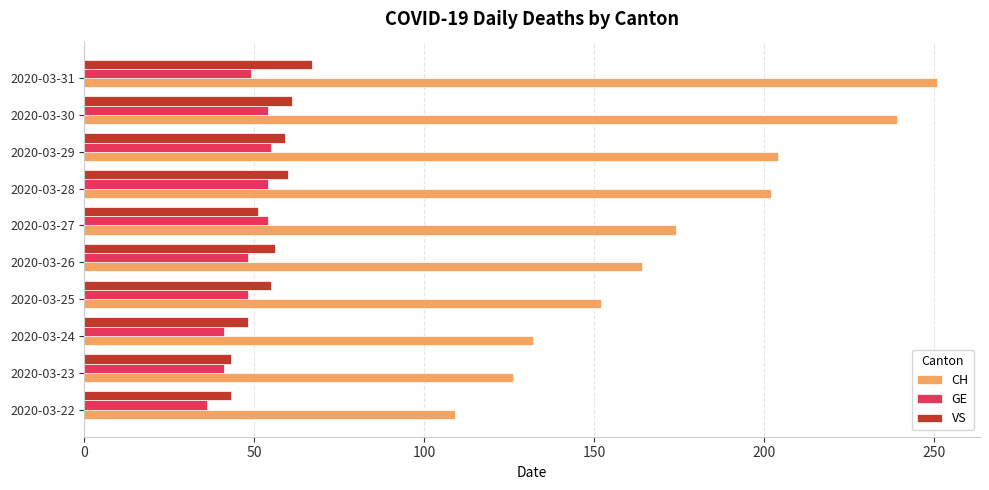

What is the spread (max minus min) of values at 2020-03-28?

148